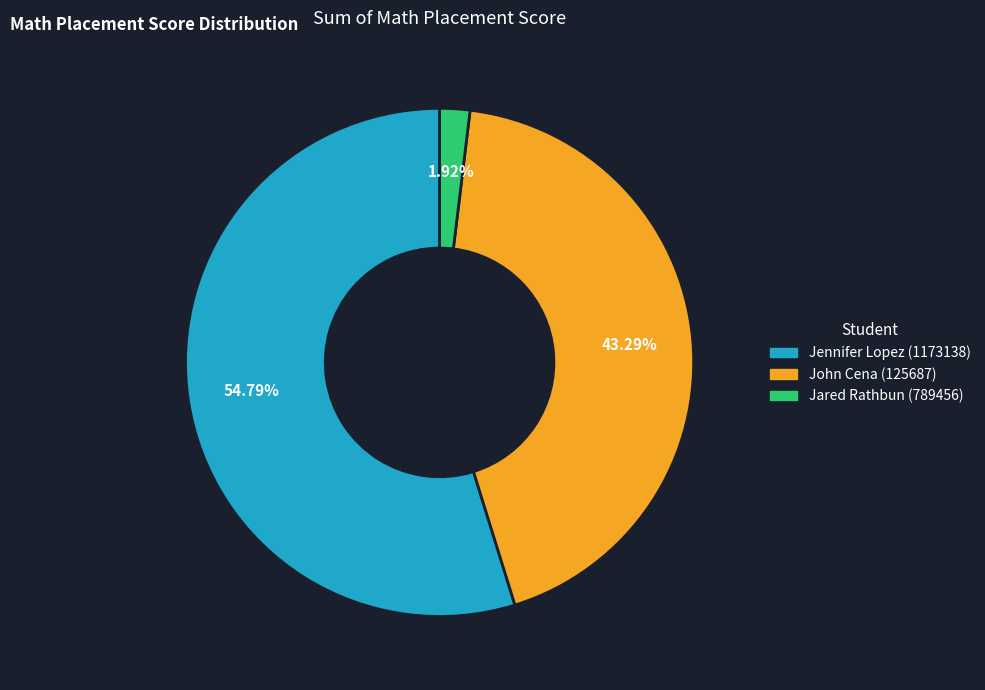

To the nearest percent, what portion does Jared Rathbun (789456) represent?

2%